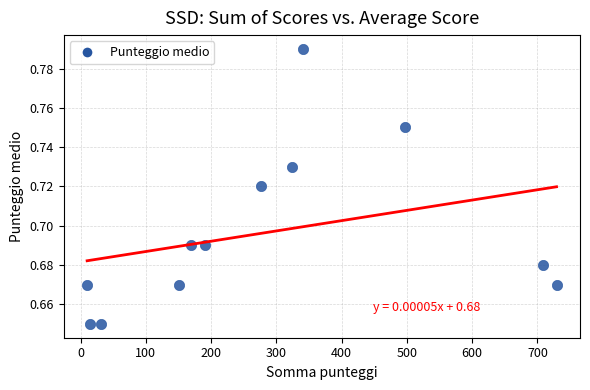

What is the average X value?

287.0